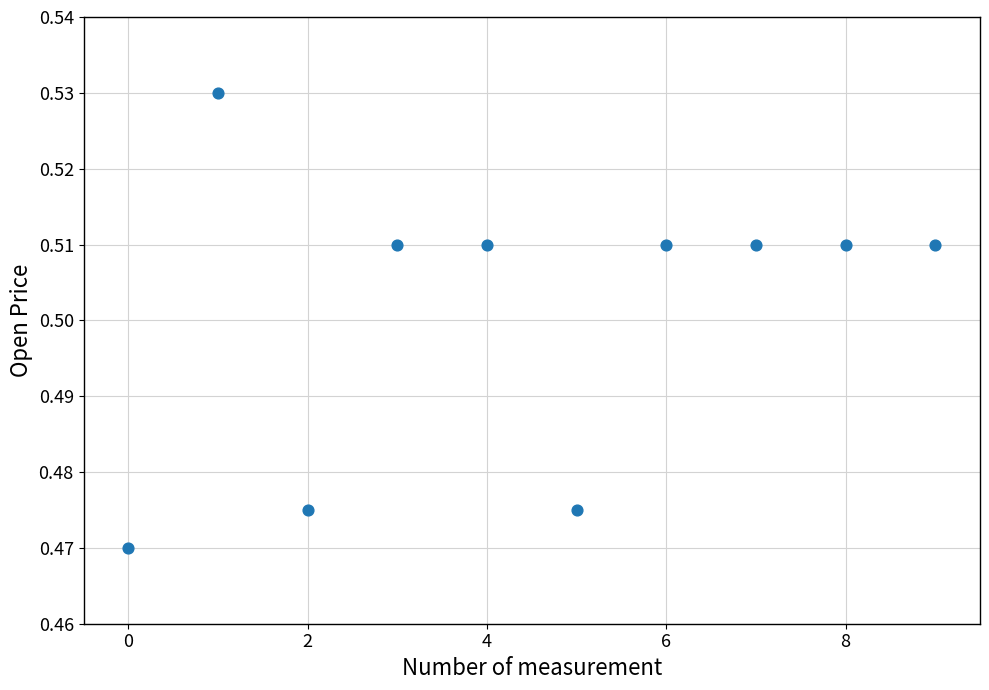

How many points are shown in the scatter plot?

10